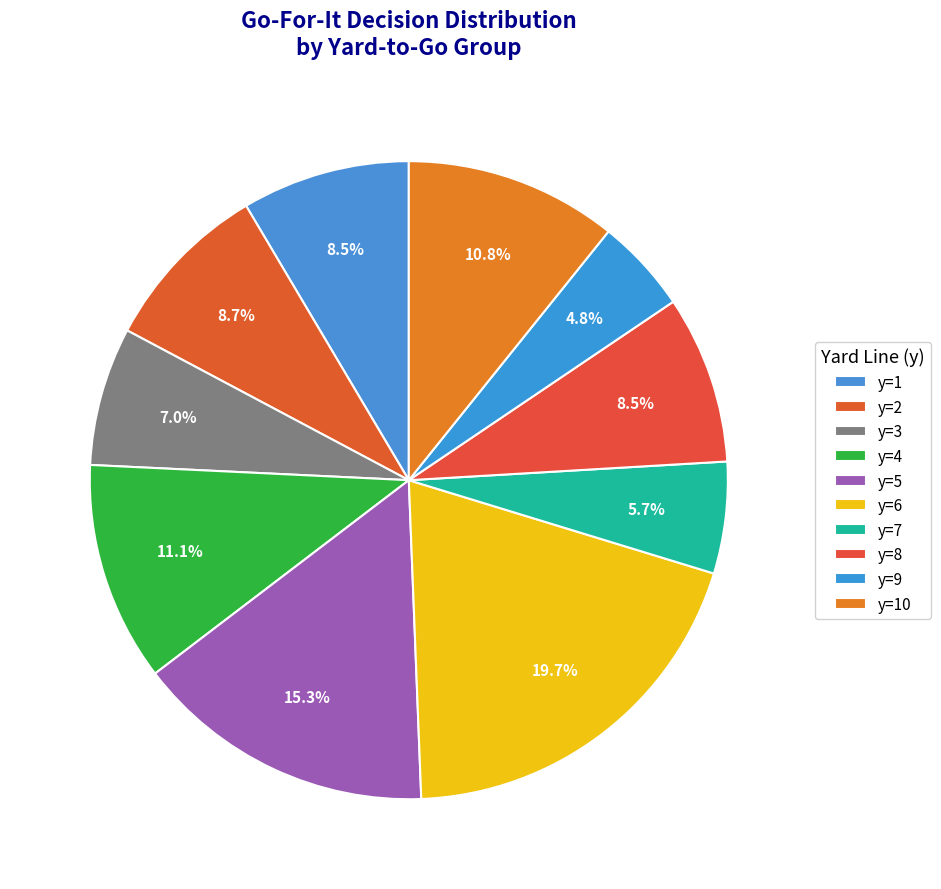

Count the number of slices in the pie.

10